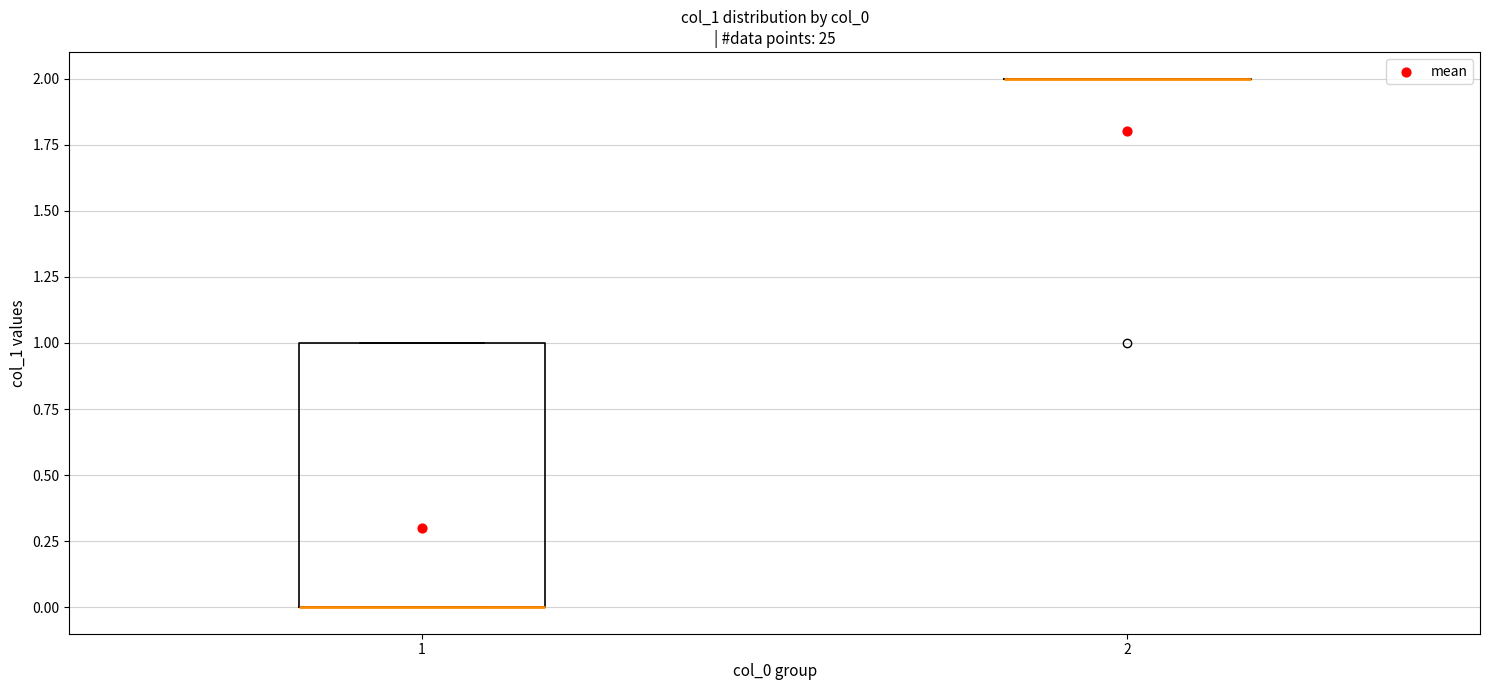

Reading left to right, transcribe this box plot: for each box, give where its median line is, the range the box spans, and where its two whiskers end, as read against the y-axis. The values are not printed on the chart, so give them approximately, as read against the axis.

1: median 0 (drawn on the box's lower edge), box 0 to 1, whiskers 0 to 1
2: box collapsed to a line at 2, whiskers 2 to 2